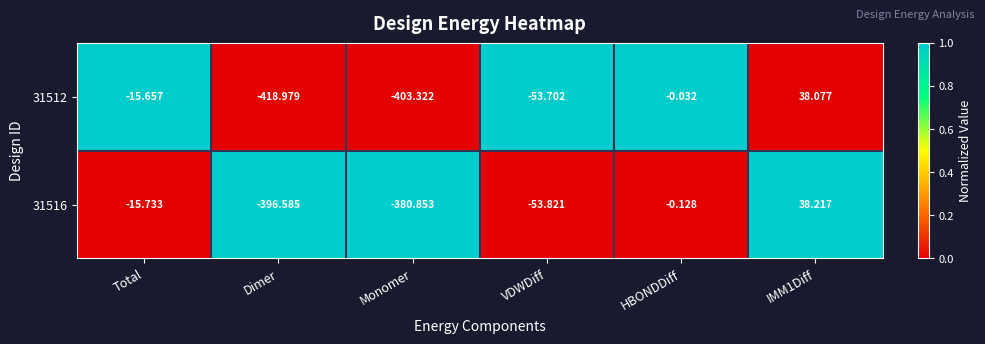

At which label does 31516 reach its minimum?

Dimer